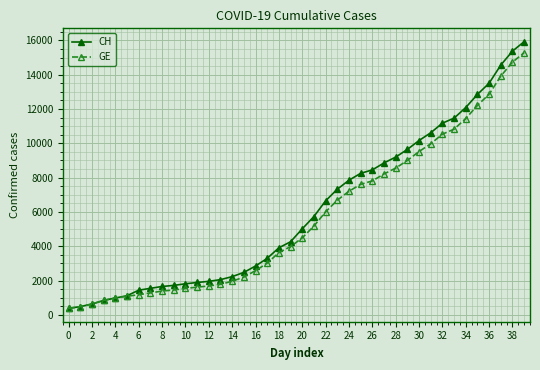

What is the greatest value displayed?

15926